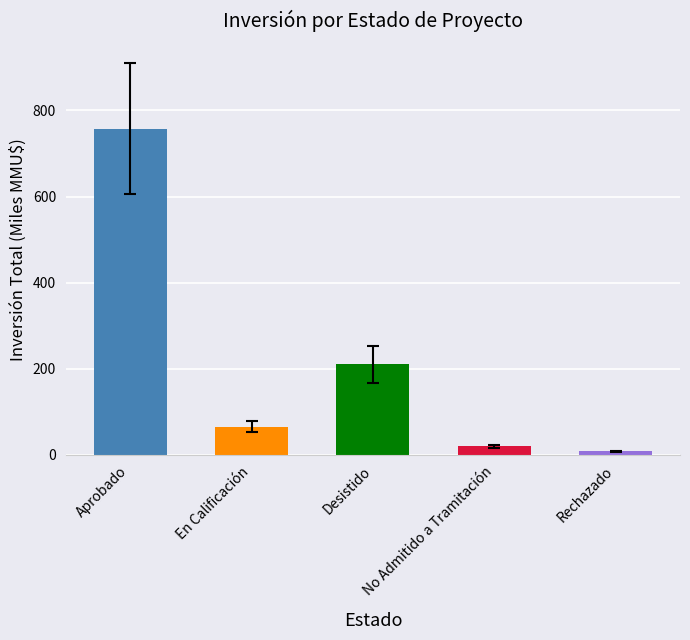

Reading left to right, what are all the values shown in this chart?

Aprobado=757.6	En Calificación=65.0	Desistido=210.0	No Admitido a Tramitación=20.0	Rechazado=7.9